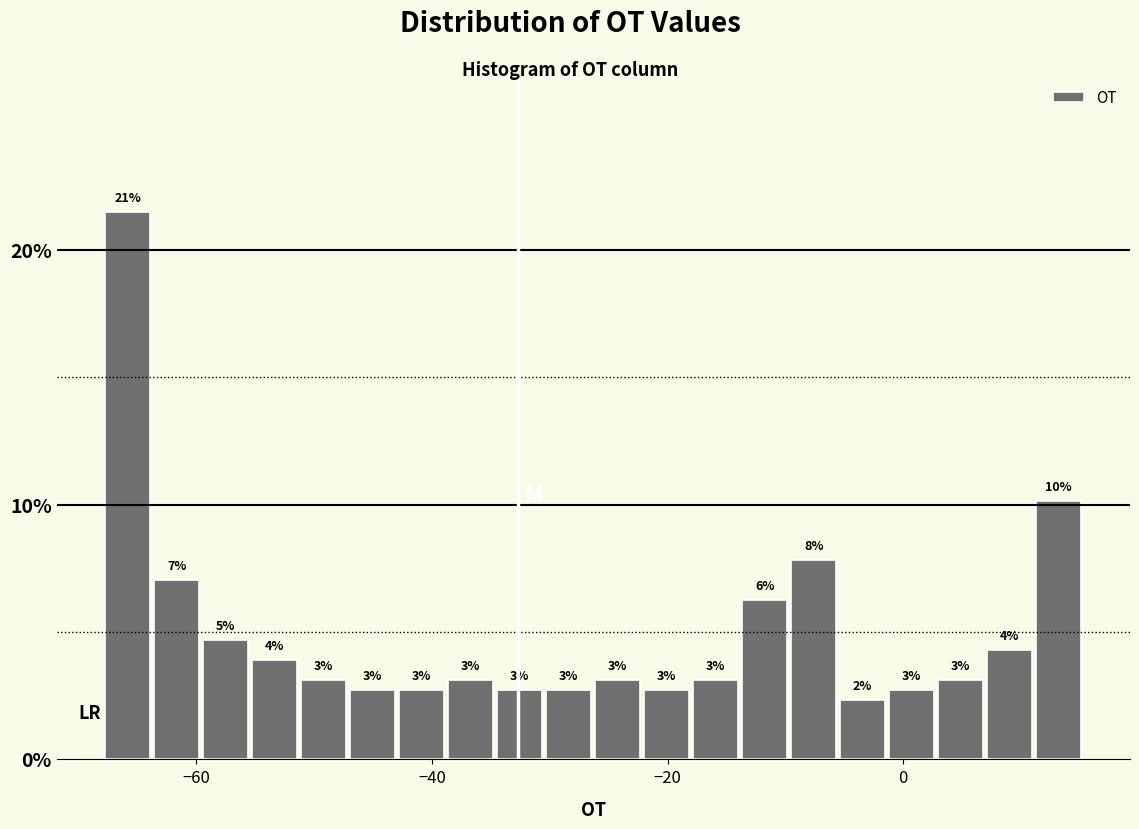

Read against the x-axis, roughly where is the centre of the tallest bar?

-66